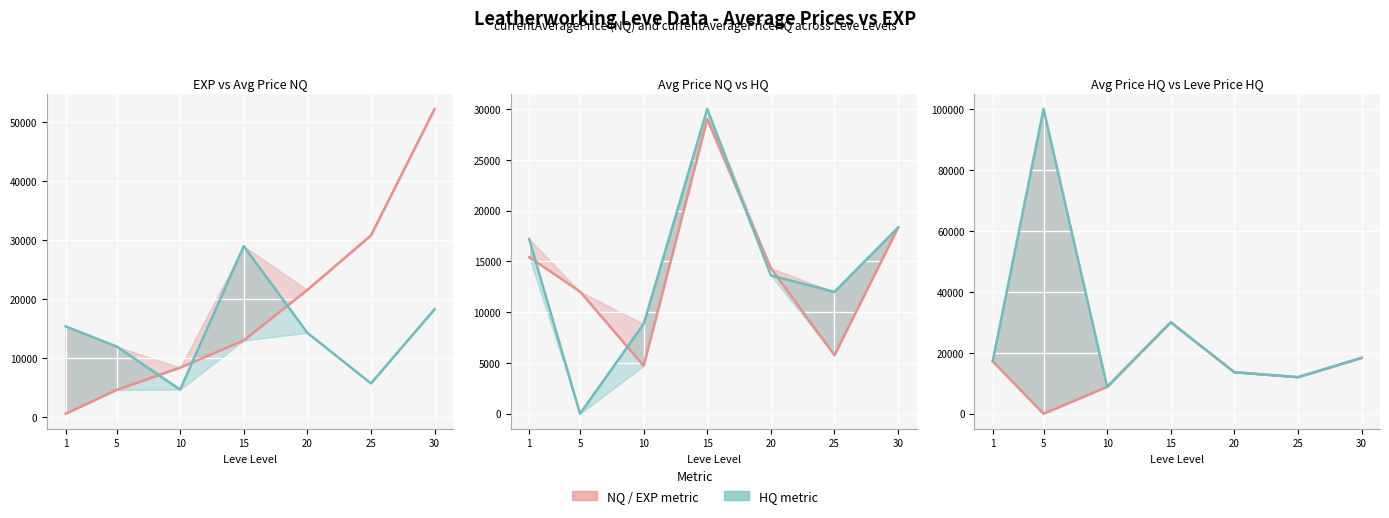

List the series in order of their peak value, highest first.

Leve Price HQ, Leve EXP, Avg Price HQ, Avg Price NQ